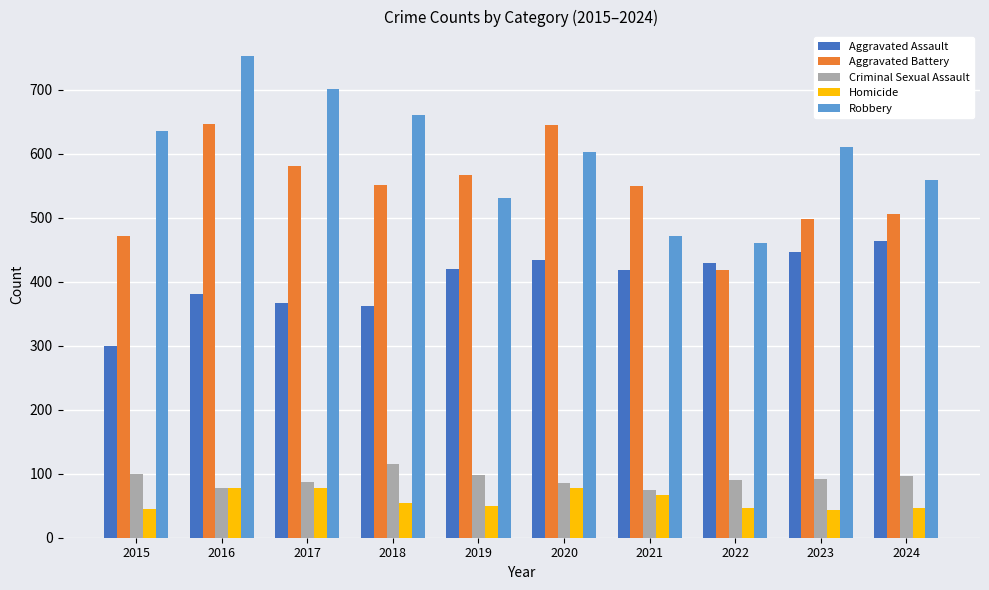

How many distinct data groups are displayed?

5